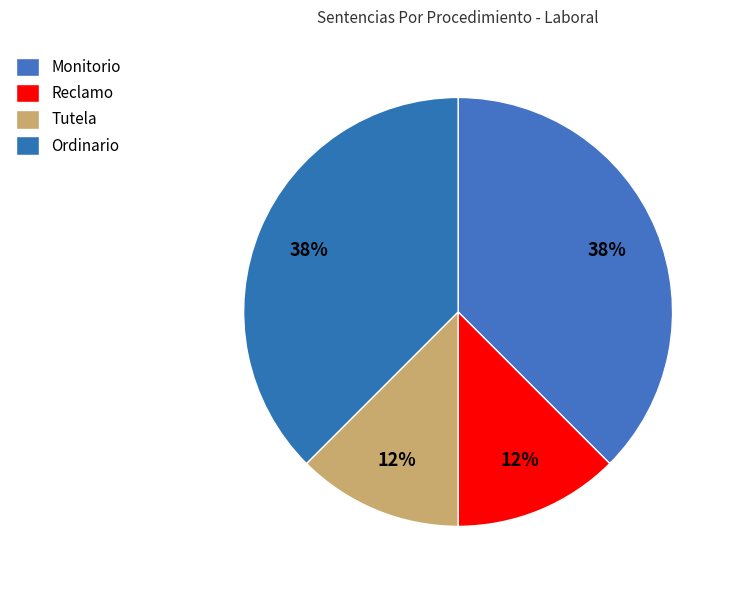

How many segments does this pie chart have?

4